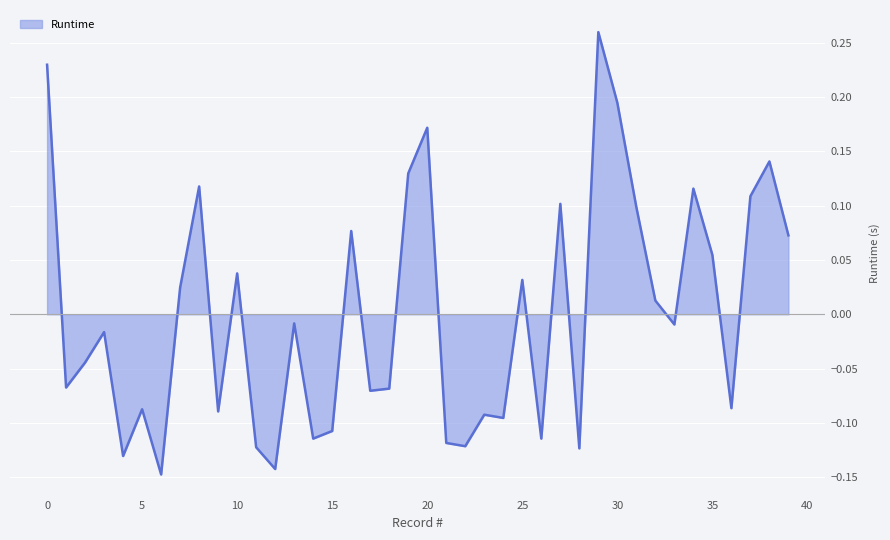

What is the difference between the maximum and minimum values?

0.4